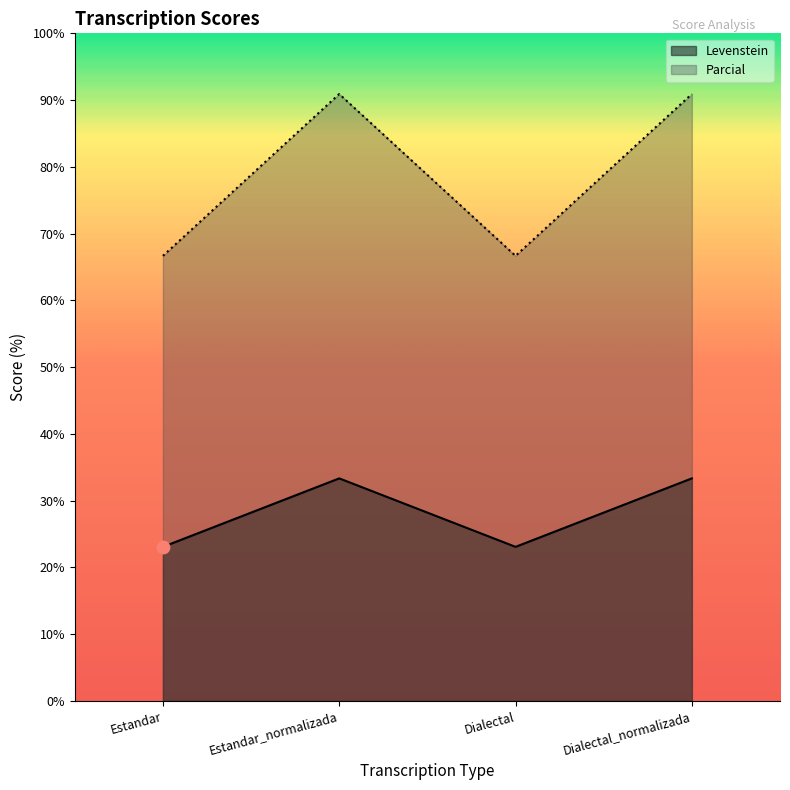

At how many categories does at least one series exceed 76?

2